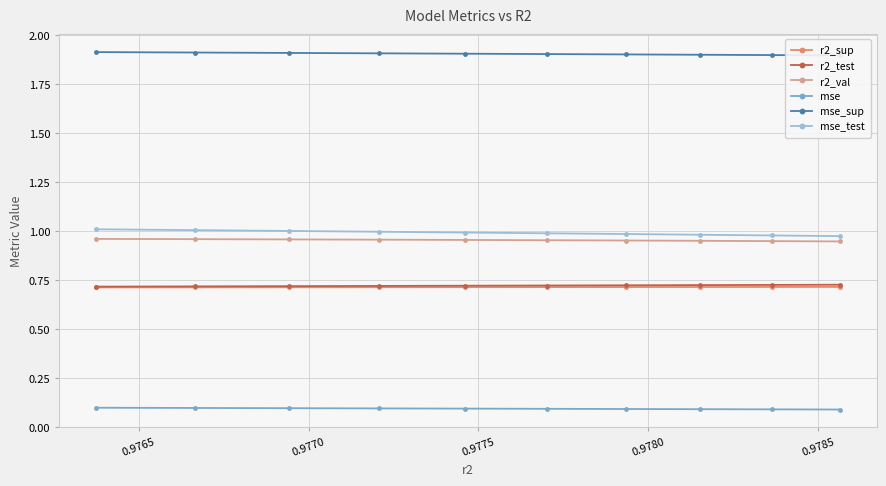

True or false: mse and r2_sup intersect in this chart.

False